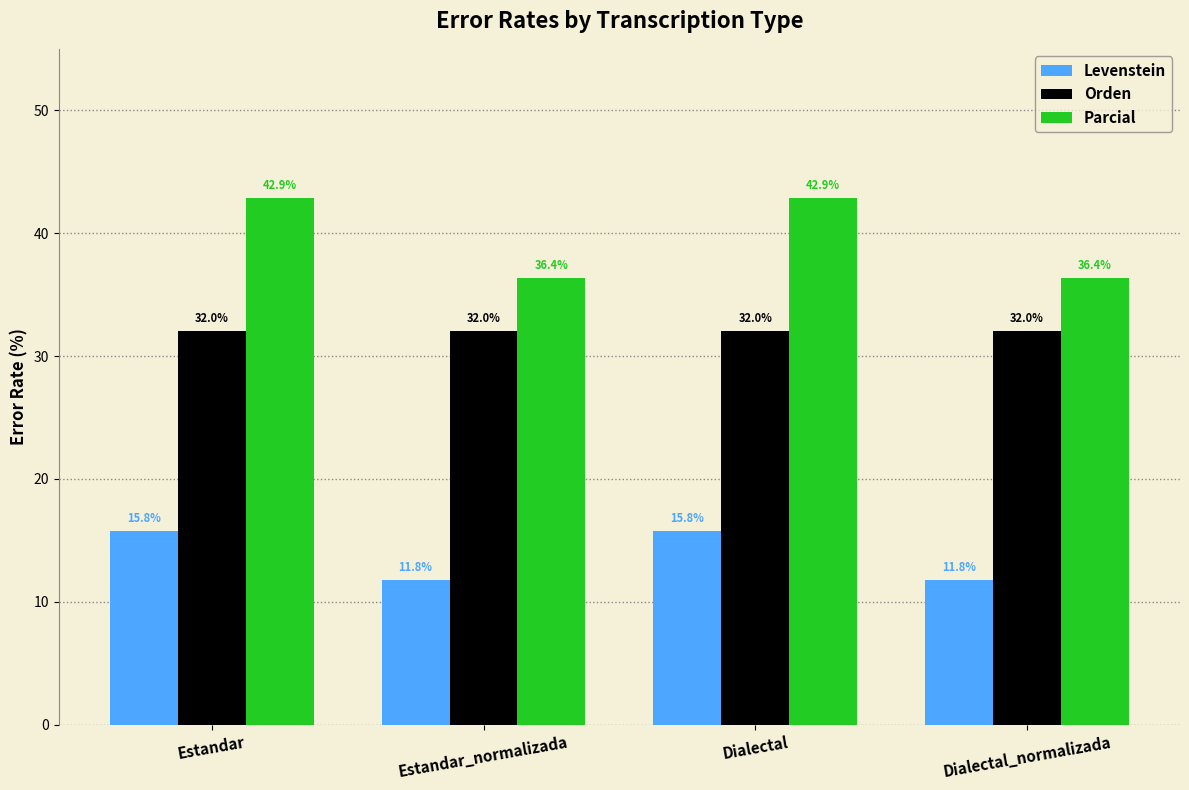

Which series changed the most between Estandar and Dialectal_normalizada?

Parcial